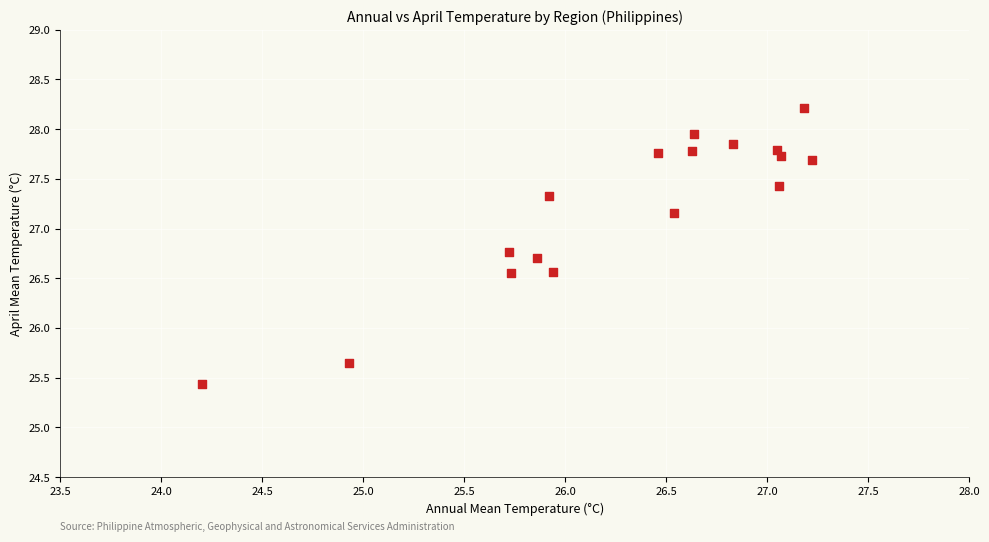

What is the range of Y values (max minus min)?

2.8